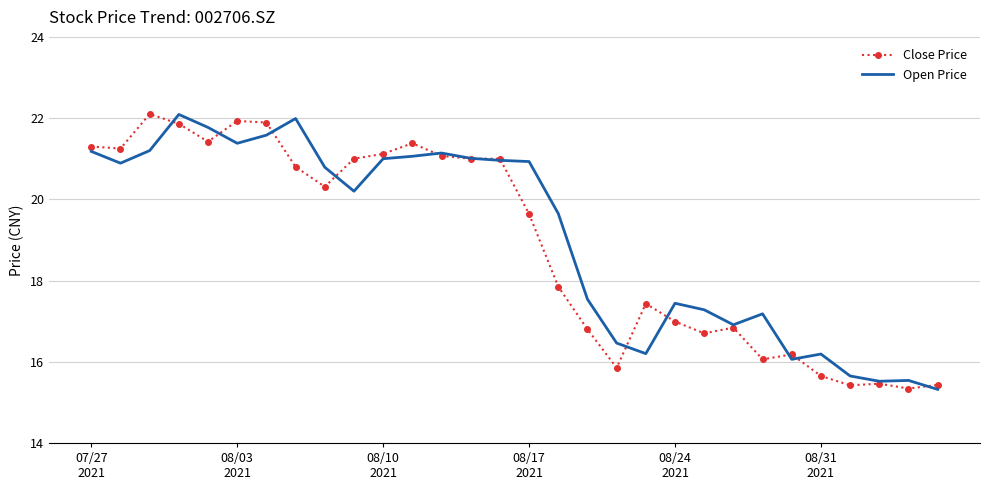

What is the minimum value for Close Price?

15.3